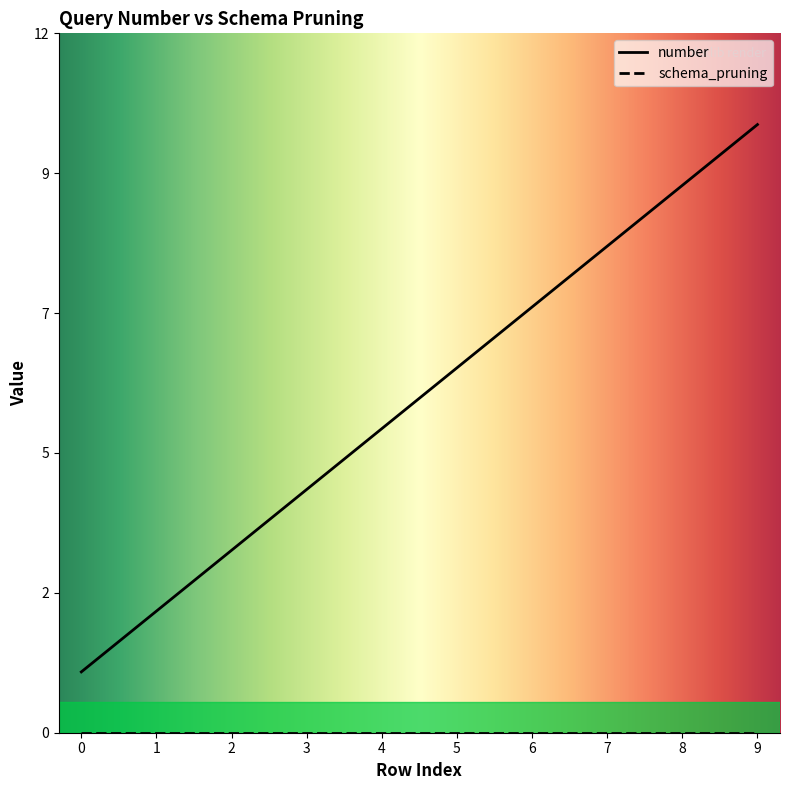

What is the change in value from 4 to 8?

+4